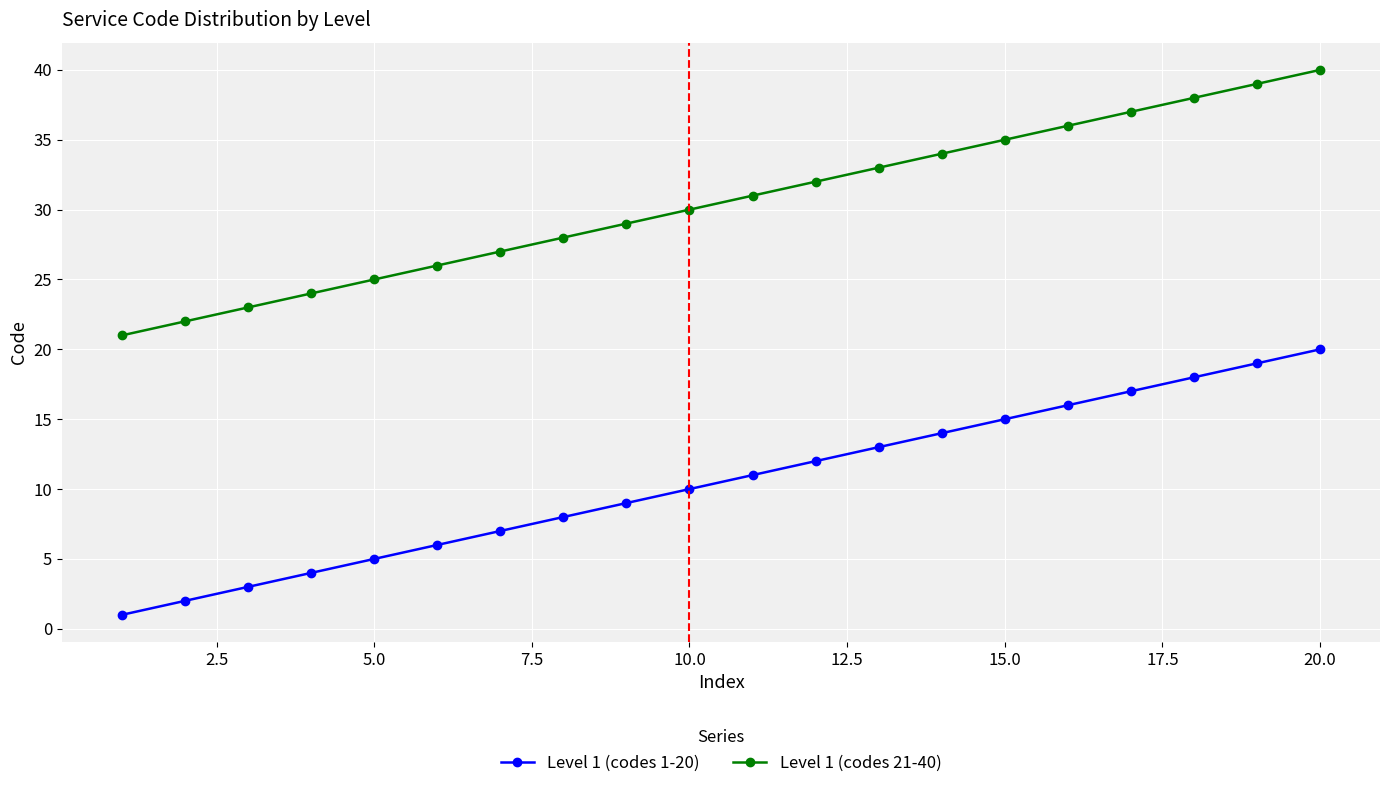

List the series in order of their peak value, highest first.

Level 1 (codes 21-40), Level 1 (codes 1-20)